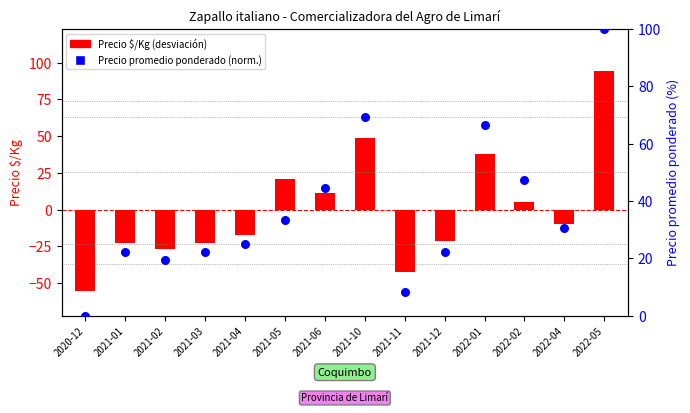

What are all the series names shown in the legend?

Precio $/Kg (deviation from mean), Precio promedio ponderado (normalizado)